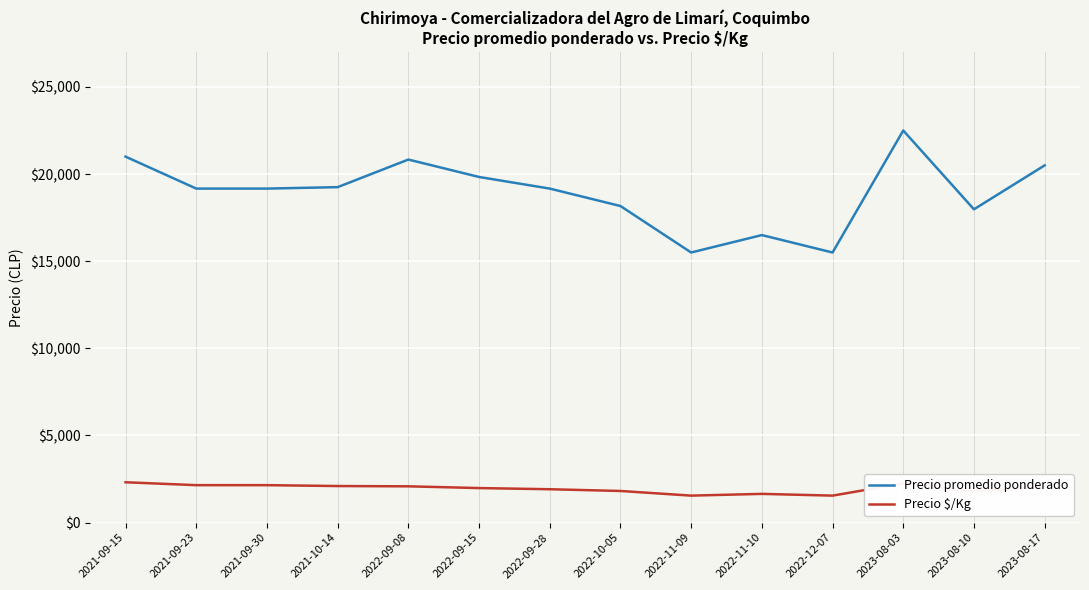

True or false: Precio promedio ponderado and Precio $/Kg intersect in this chart.

False